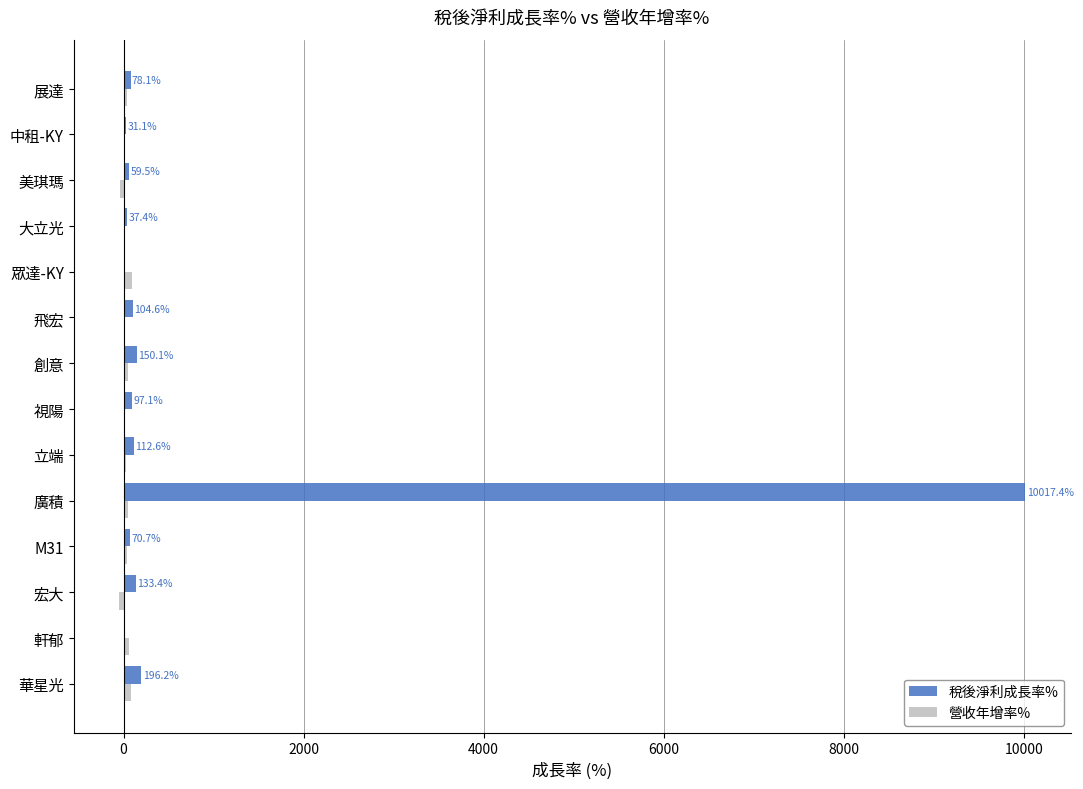

Which label corresponds to the largest value in the chart?

廣積